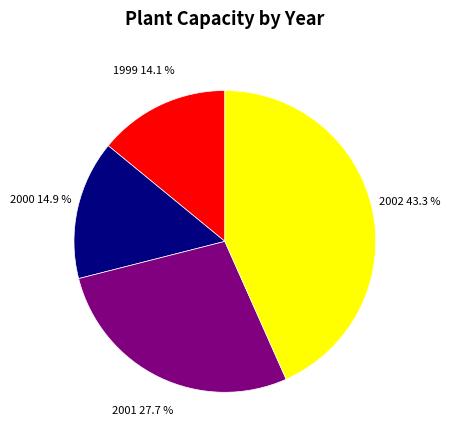

Does 2002 represent more than half of the total?

No